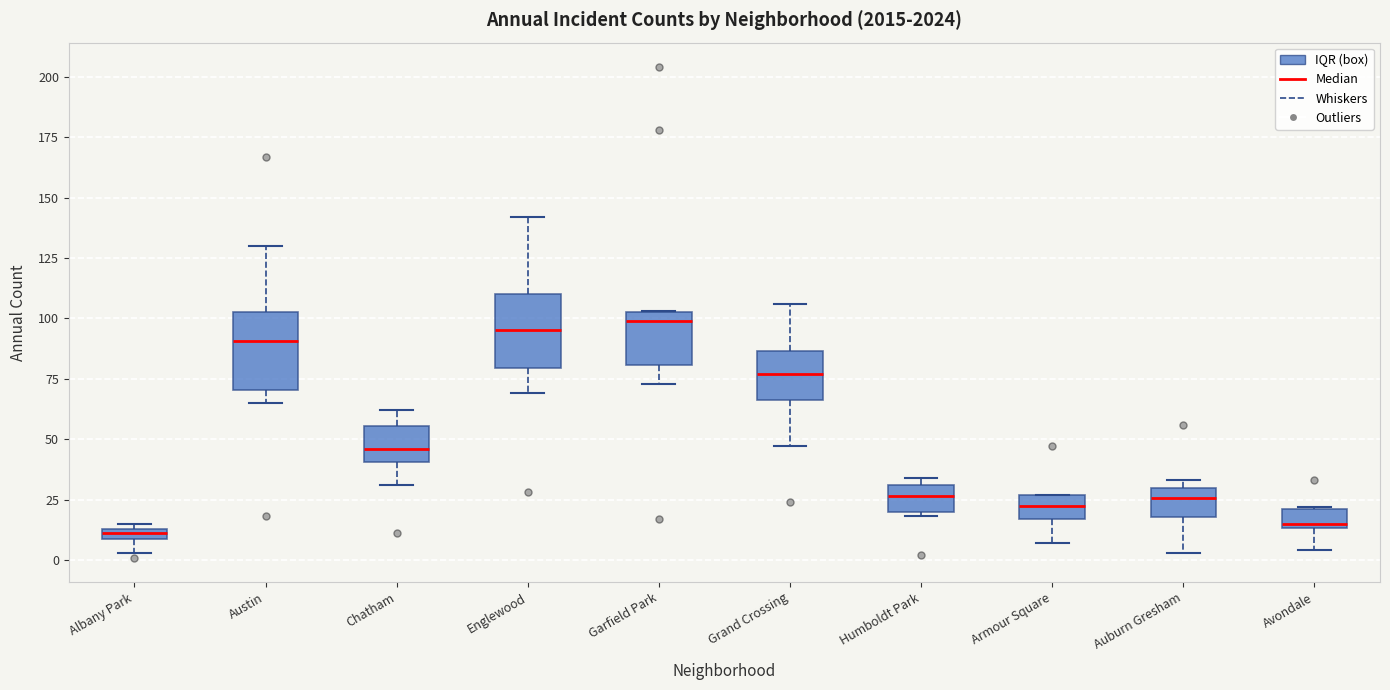

Where does the upper whisker of the box for Chatham end on the y-axis? The values are not printed on the chart, so give them approximately, as read against the axis.

60